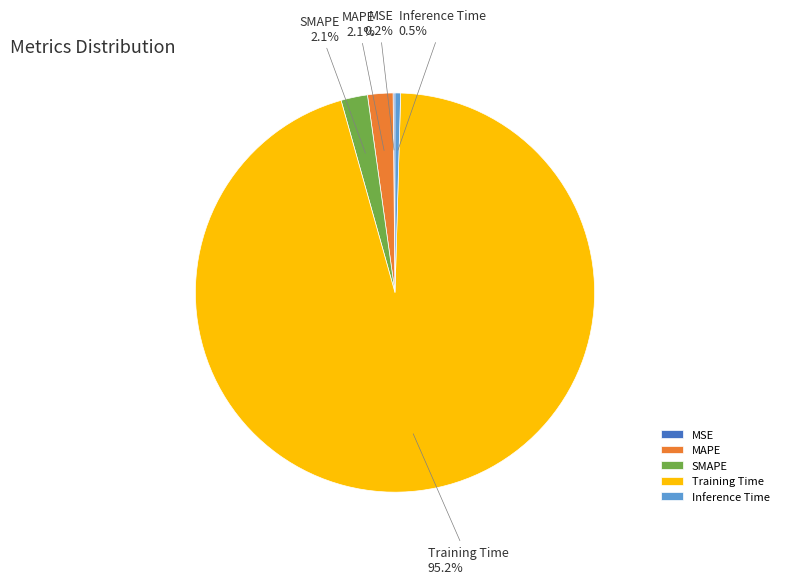

Which category has the biggest portion of the pie?

Training Time